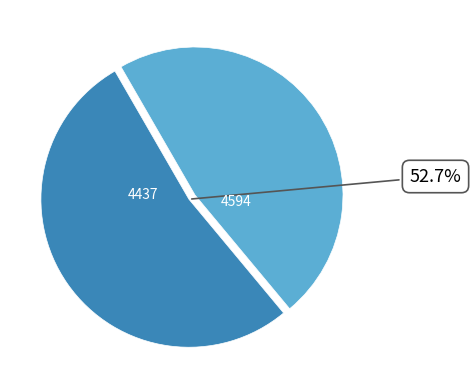

Does any single category account for the majority?

Yes